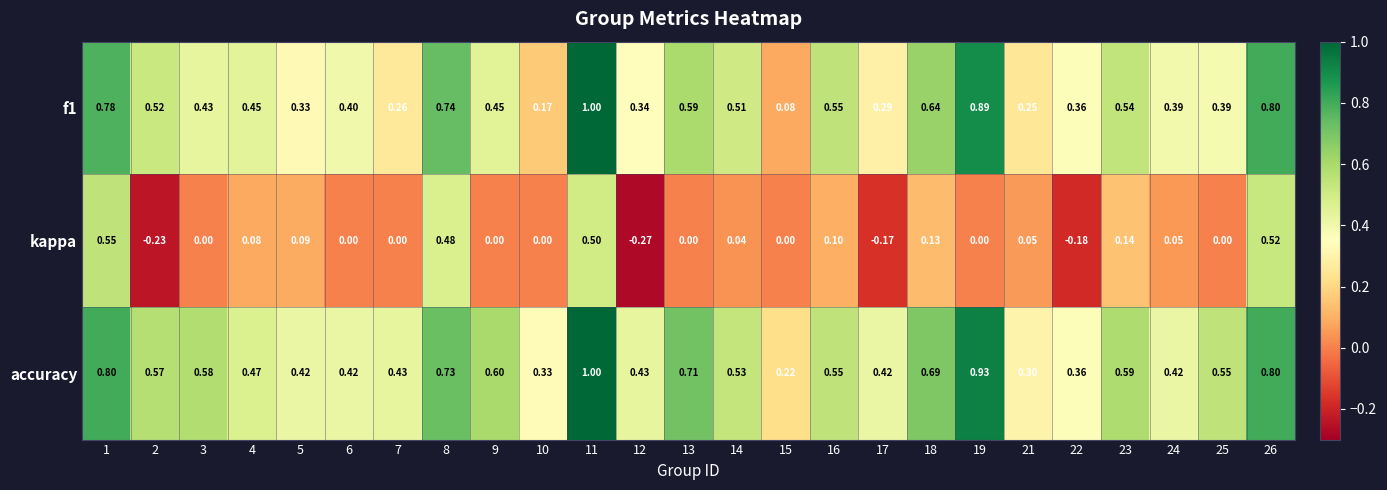

Which series changed the most between 14 and 16?

kappa